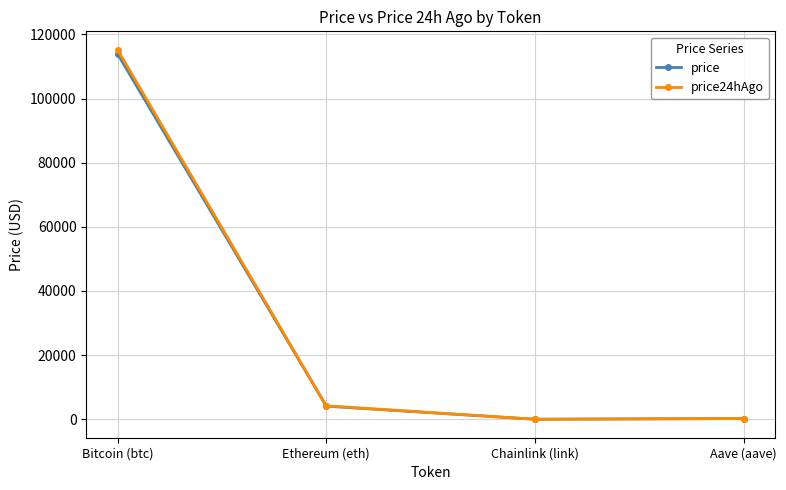

Is the value of price24hAgo at Ethereum (eth) greater than the value of price at Aave (aave)?

Yes